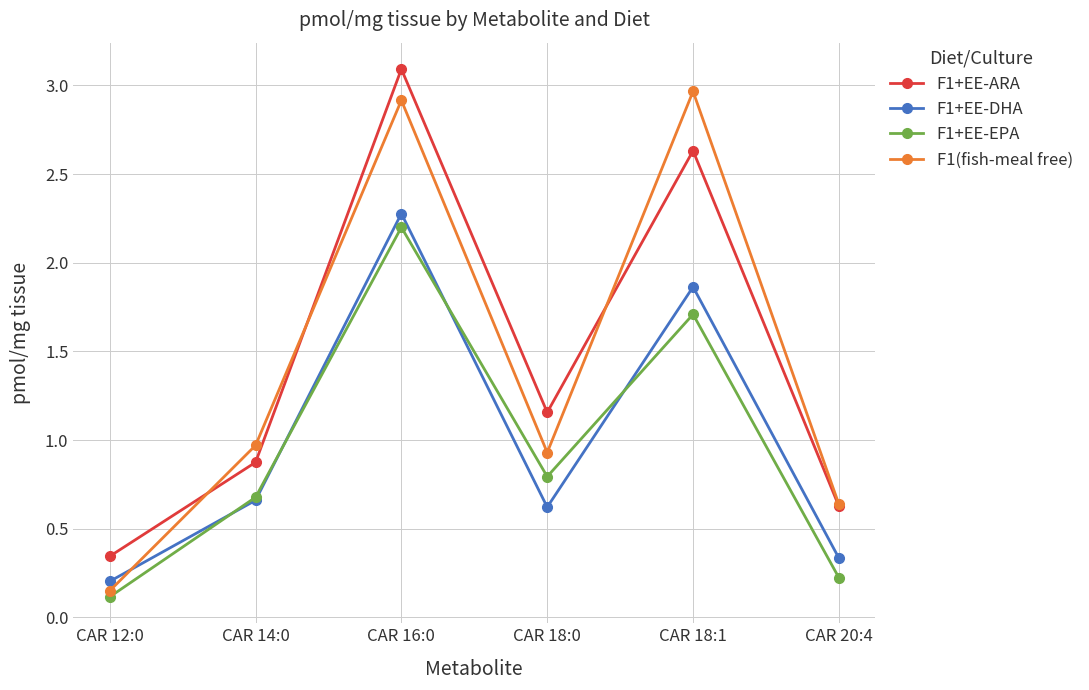

Rank the categories by F1(fish-meal free) value from lowest to highest.

CAR 12:0, CAR 20:4, CAR 18:0, CAR 14:0, CAR 16:0, CAR 18:1